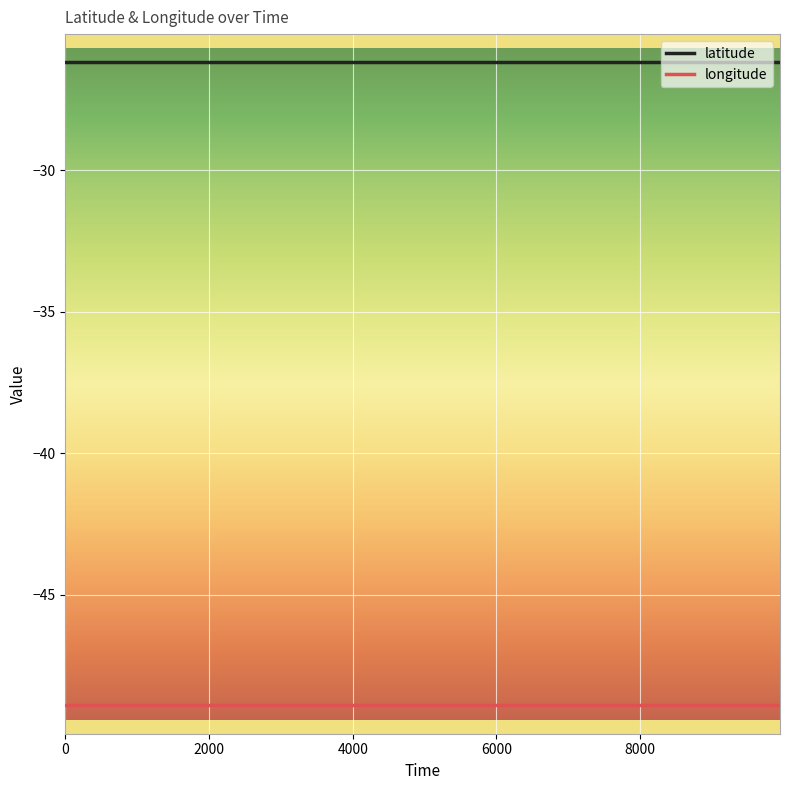

True or false: latitude and longitude cross at least once.

False